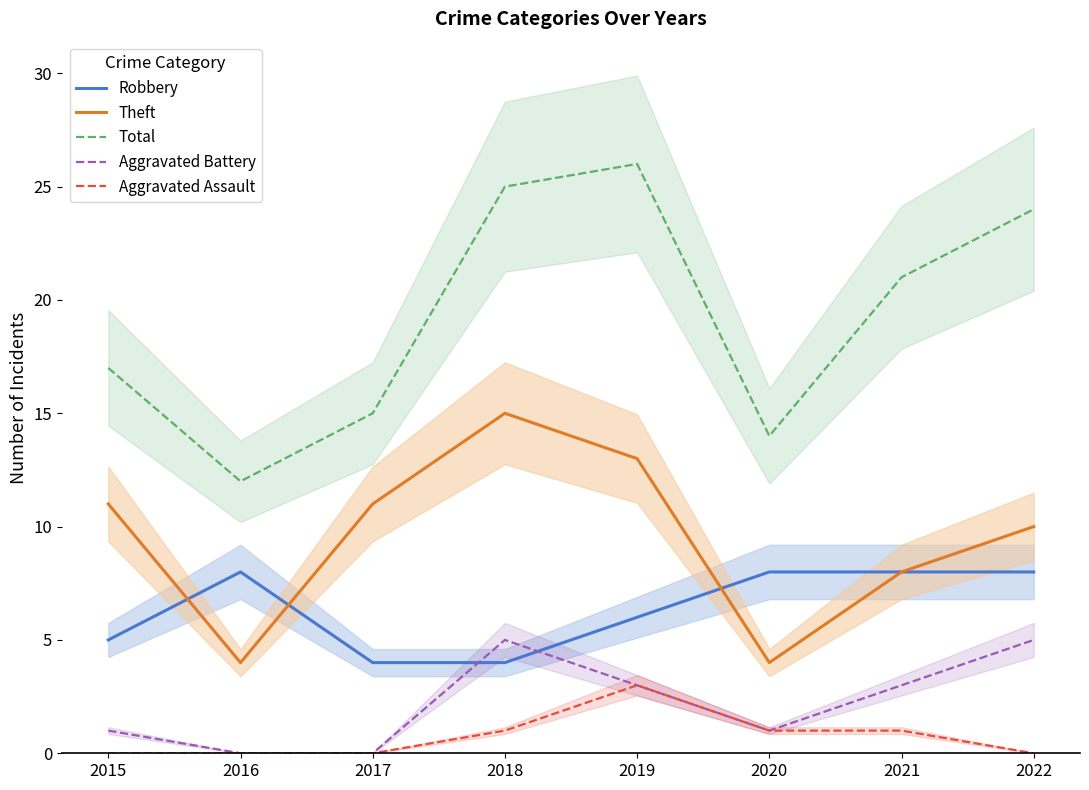

In Aggravated Battery, how many points are higher than both neighbors (excluding endpoints)?

1